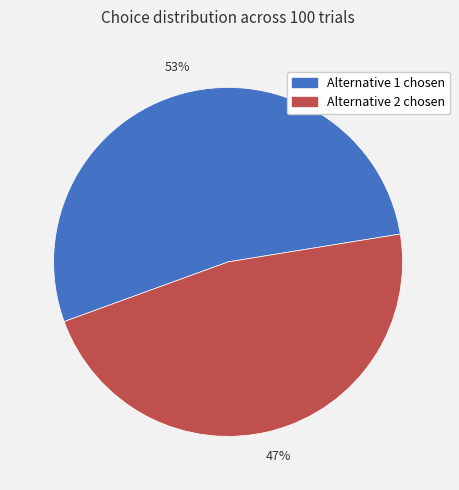

To the nearest percent, what is the average slice percentage?

50%